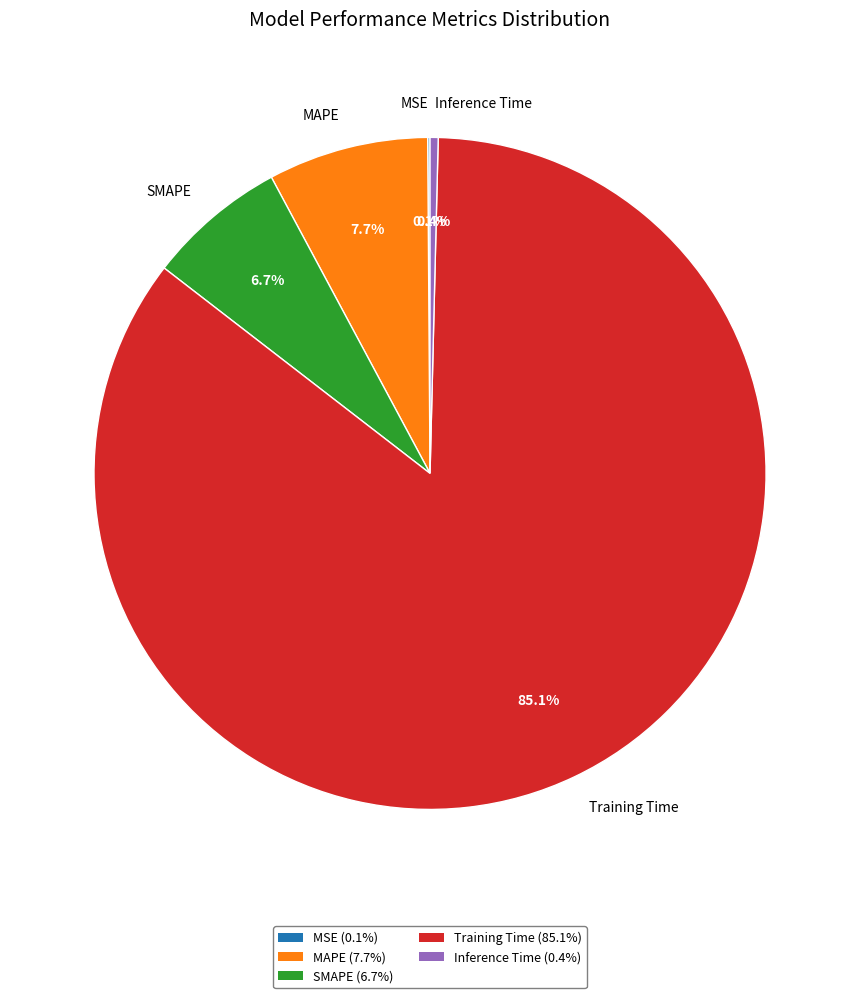

To the nearest percent, what portion does MAPE represent?

8%